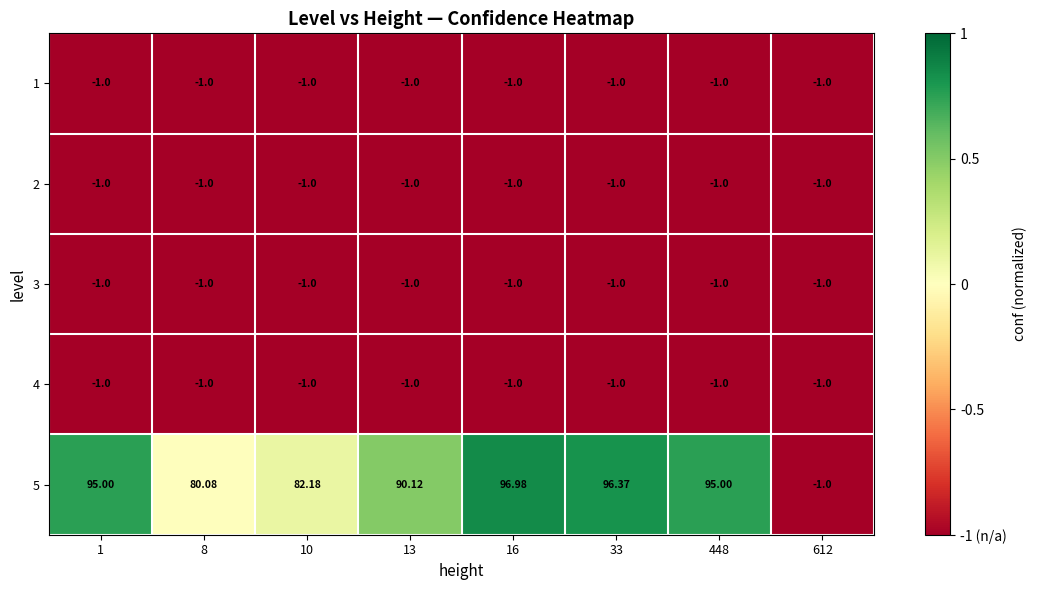

How many data points does each series have?

8